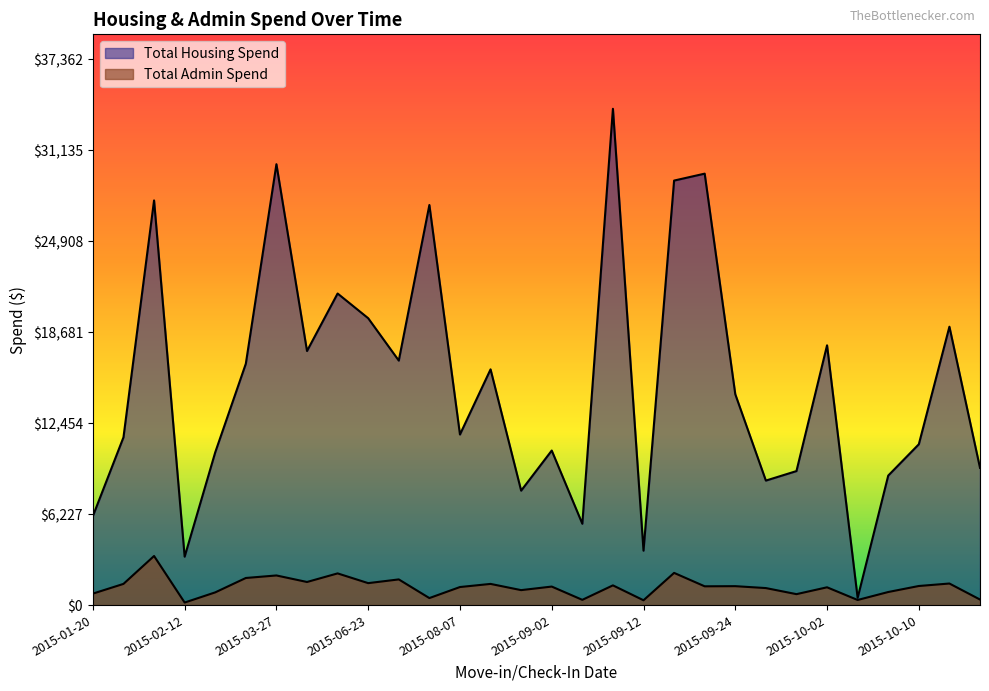

At which label is Total Housing Spend closest to 17230?

2015-04-21